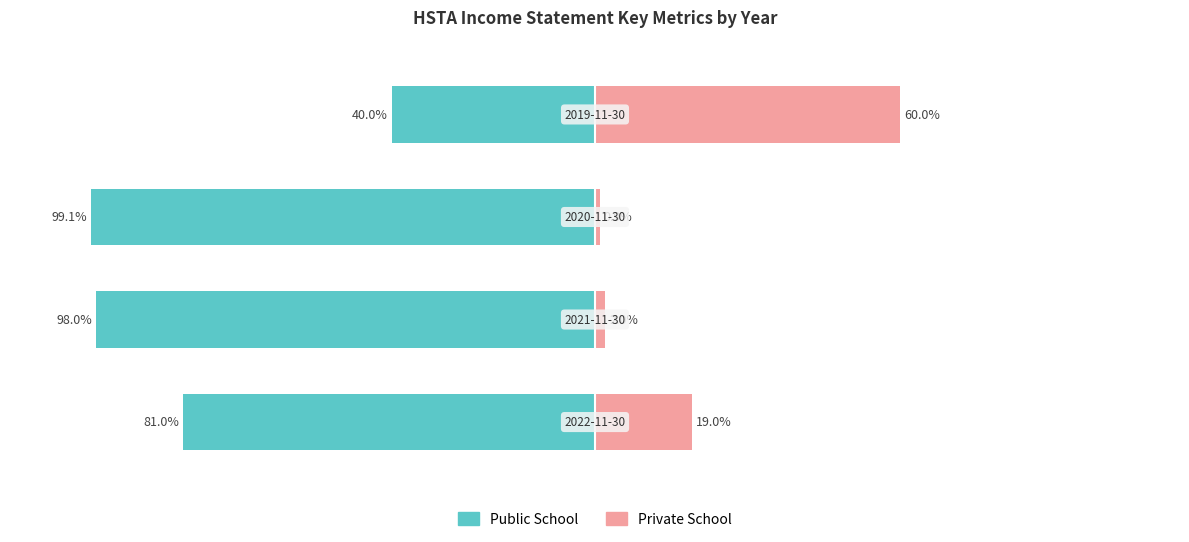

Reading left to right, extract all data points from this chart.

Public School: -81.0	-98.0	-99.1	-40.0
Private School: 19.0	2.0	0.9	60.0